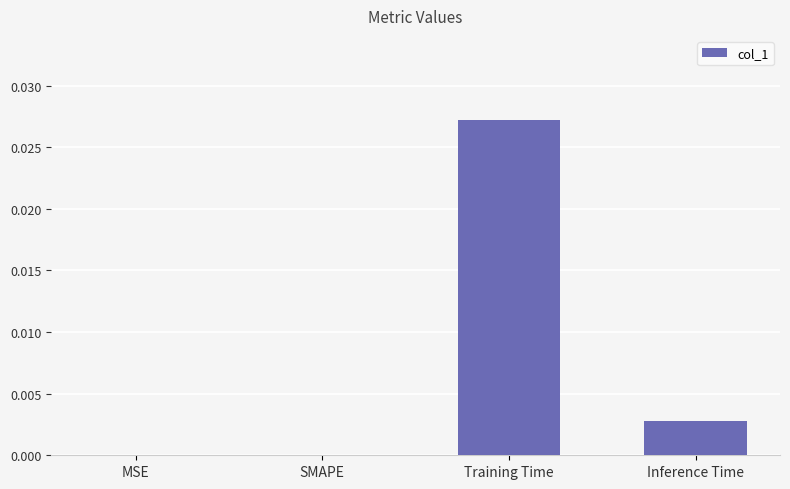

Between Training Time and MSE, which is larger?

Training Time